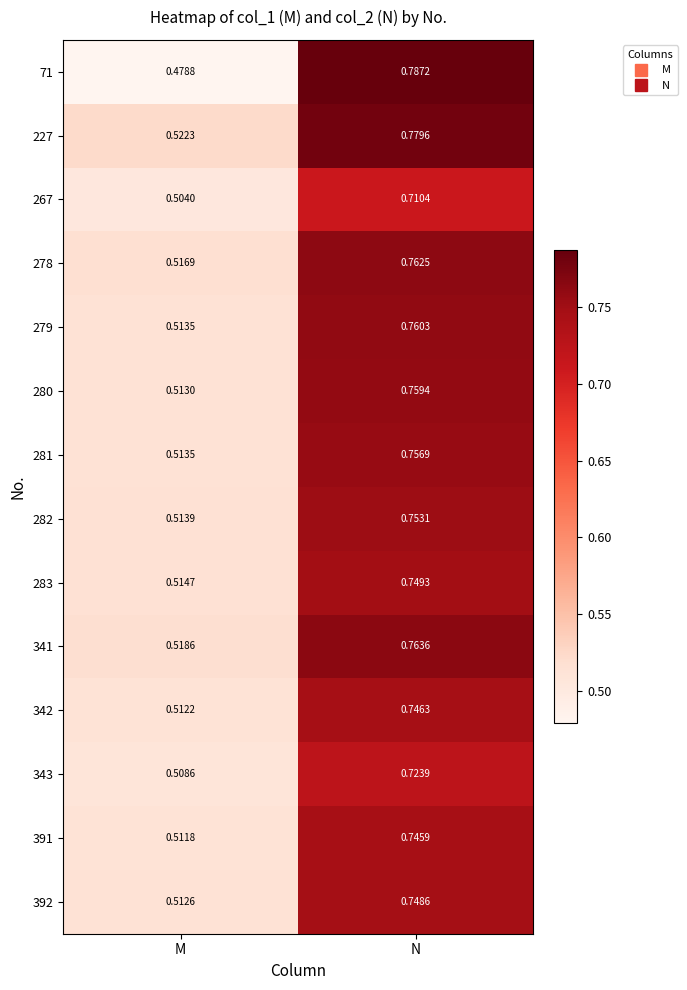

Between M and N, which series saw the biggest shift?

71